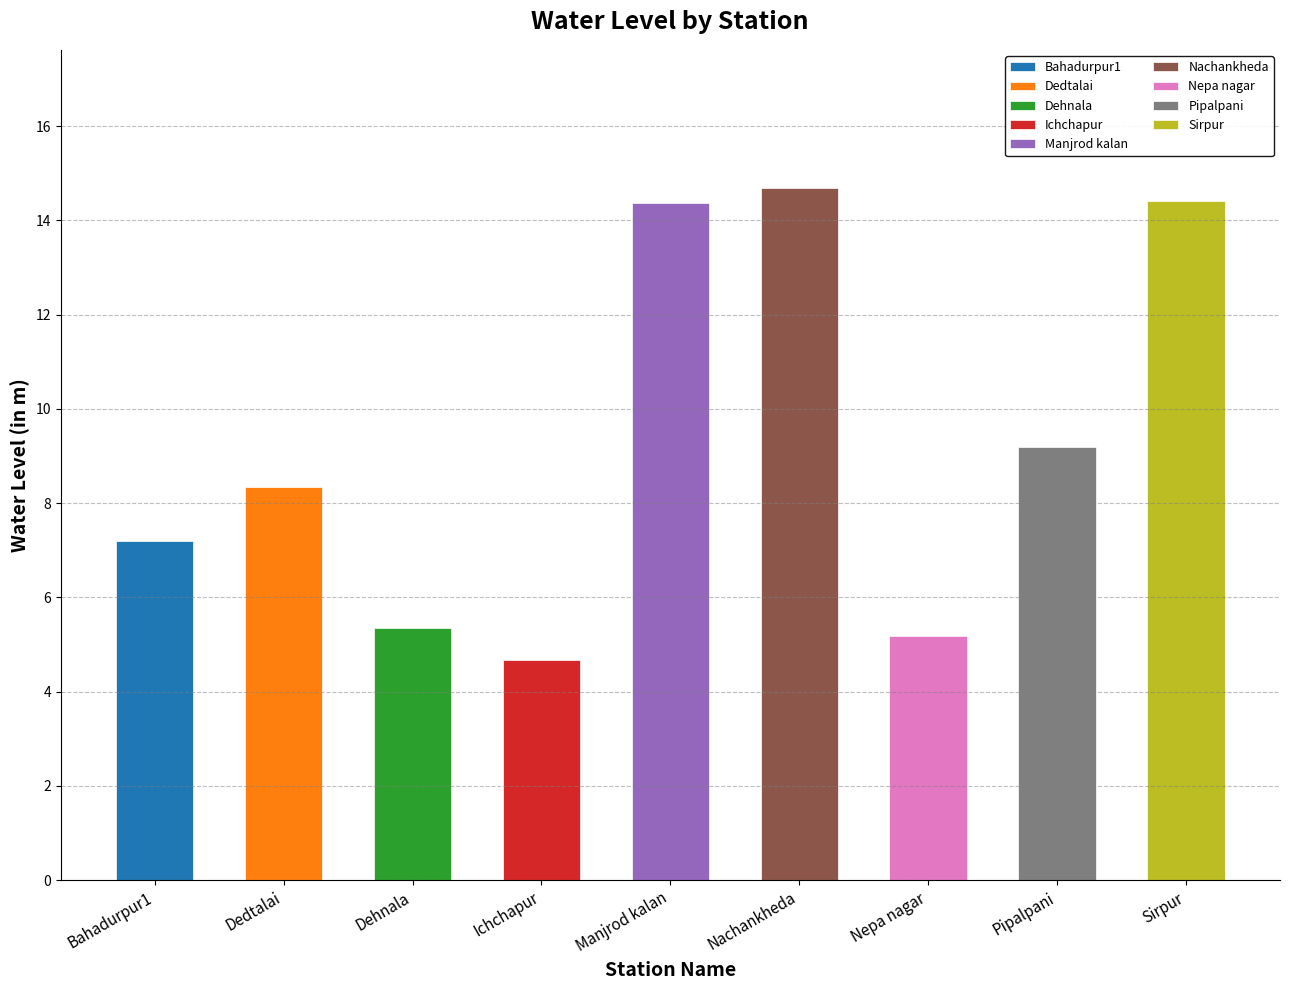

Which label corresponds to the largest value in the chart?

Nachankheda